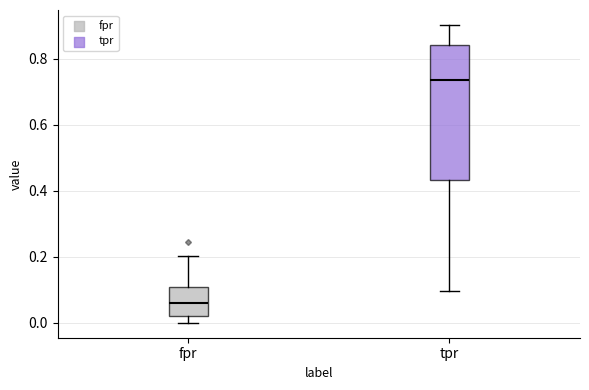

Reading left to right, transcribe this box plot: for each box, give where its median line is, the range the box spans, and where its two whiskers end, as read against the y-axis. The values are not printed on the chart, so give them approximately, as read against the axis.

fpr: median 0.06, box 0.02 to 0.10, whiskers 0.00 to 0.20
tpr: median 0.74, box 0.44 to 0.84, whiskers 0.10 to 0.90